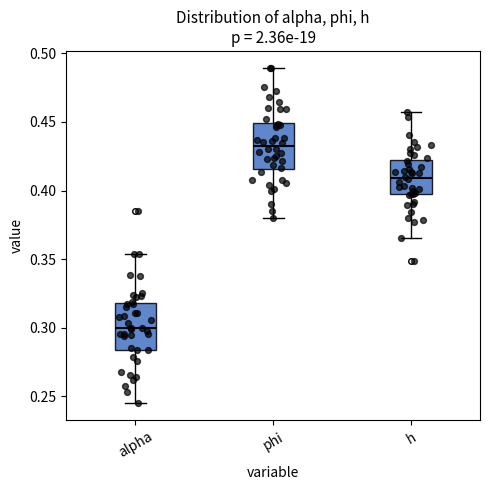

Reading left to right, read every box against the y-axis: the position of its median line, the range the box covers, and the ends of its whiskers. The values are not printed on the chart, so give them approximately, as read against the axis.

alpha: median 0.300, box 0.285 to 0.320, whiskers 0.245 to 0.355
phi: median 0.430, box 0.415 to 0.450, whiskers 0.380 to 0.490
h: median 0.410, box 0.395 to 0.420, whiskers 0.365 to 0.455